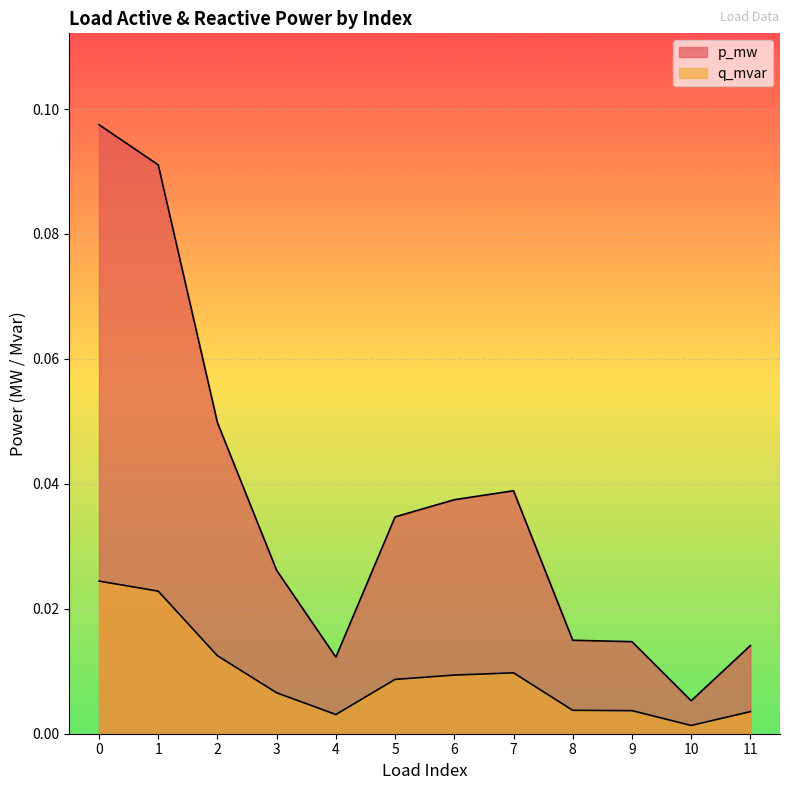

How many lines are shown in the chart?

2